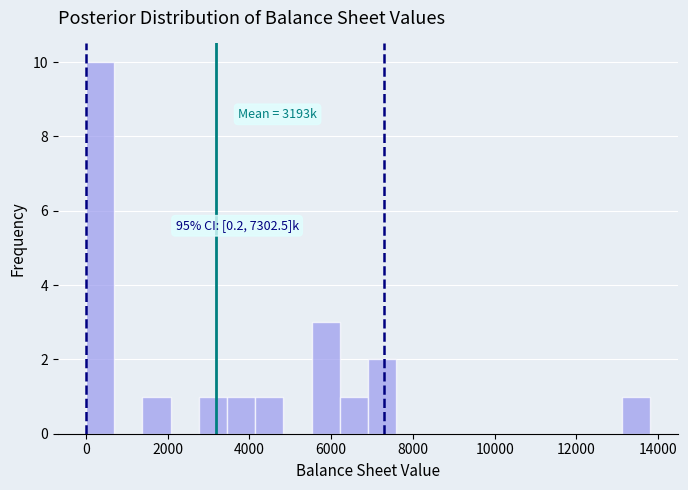

Read against the x-axis, roughly where is the centre of the tallest bar?

400